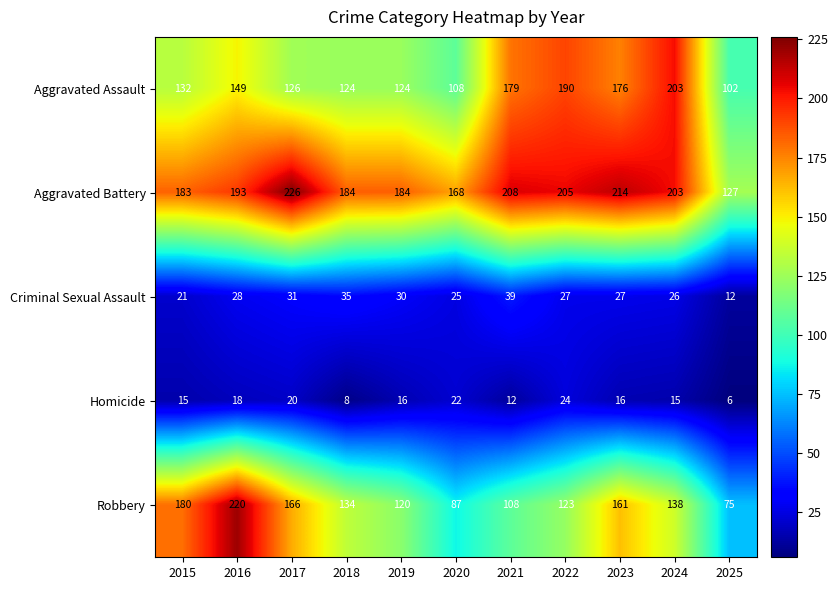

Which category has the lowest value across all series?

2025